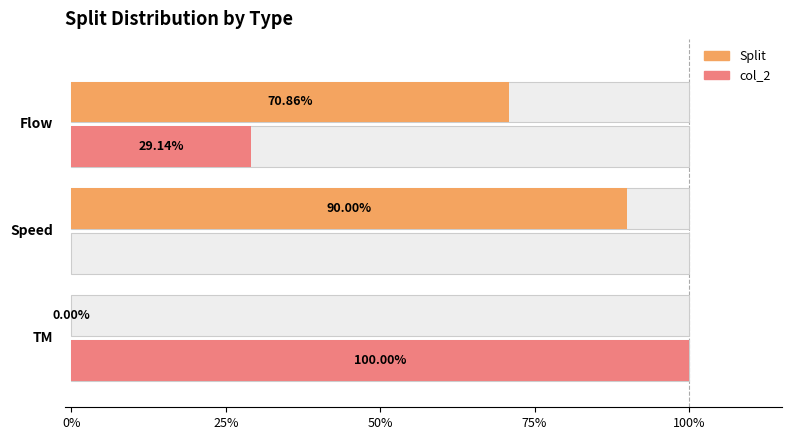

What is the total value across all series at TM?

1.0